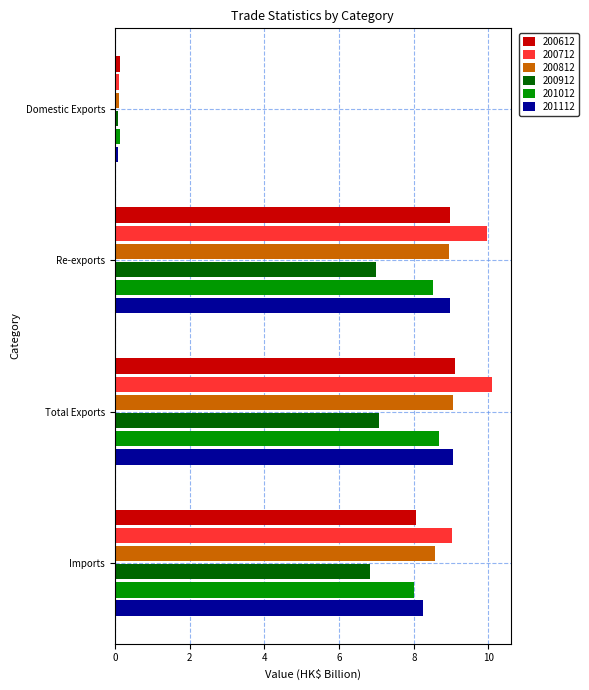

What is the approximate value of 200612 at Total Exports?

9.1